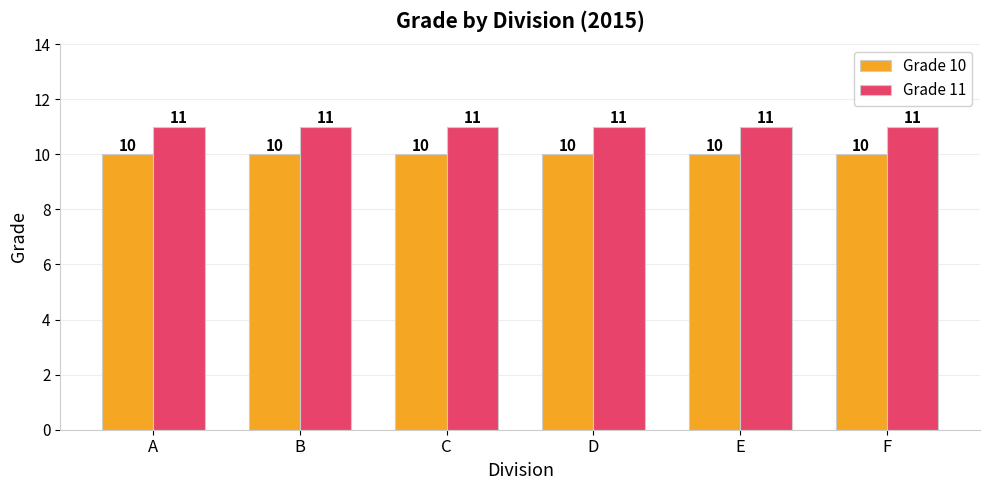

Count the number of data series in this chart.

2